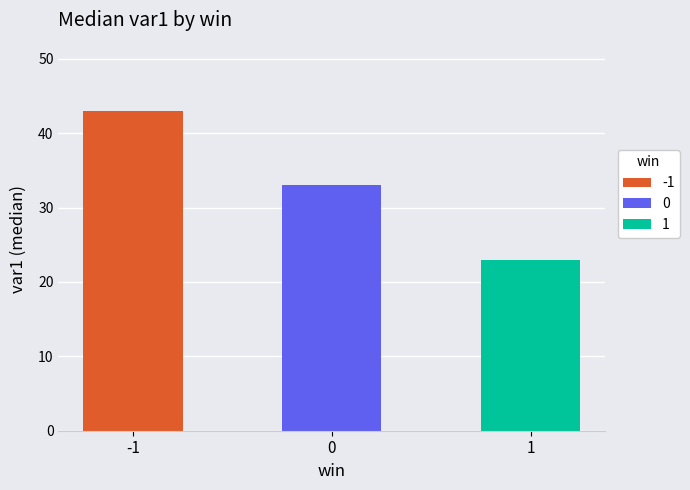

How many bars are there in total?

3